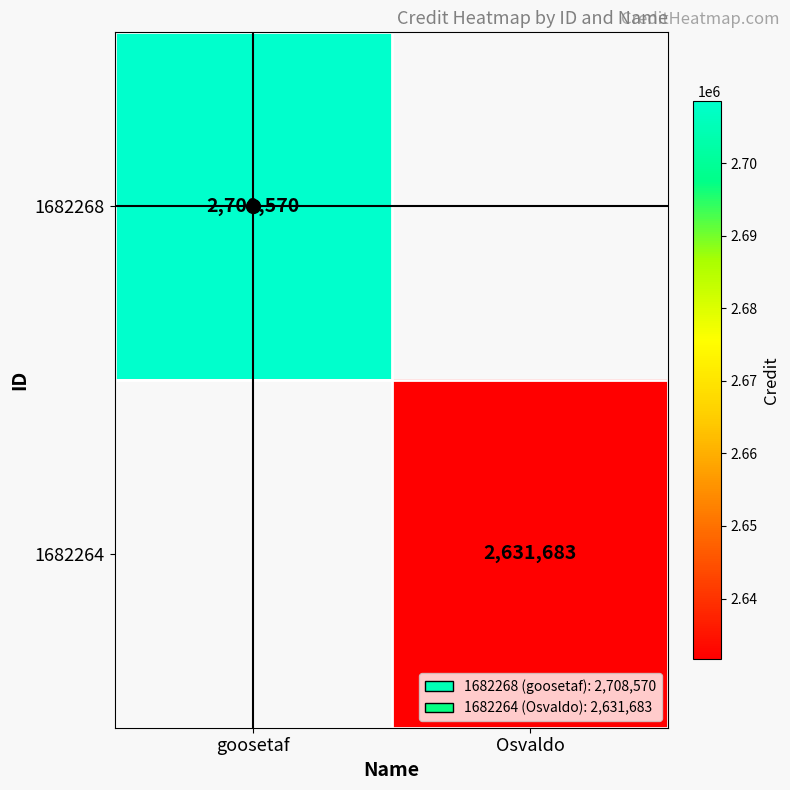

The 1682268 series shows 4686130 at goosetaf. True or false?

False